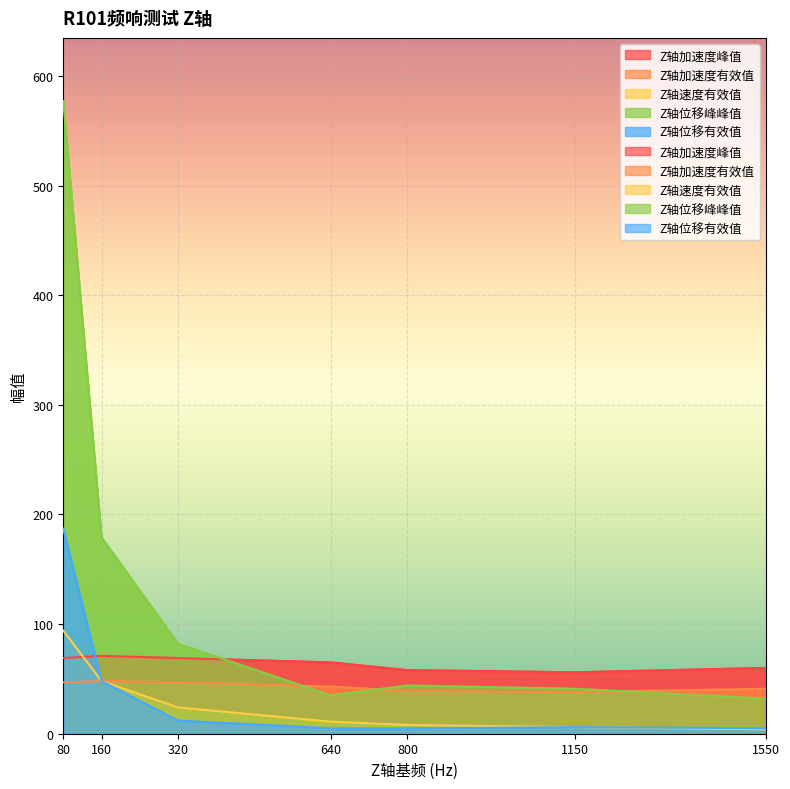

Reading left to right, what are all the values shown in this chart?

Z轴加速度峰值: 69	71	69	65	58	56	60
Z轴加速度有效值: 47	48	47	43	39	38	41
Z轴速度有效值: 94	48	24	11	8	6	4
Z轴位移峰峰值: 577	179	82	35	44	41	32
Z轴位移有效值: 187	48	12	5	5	6	5